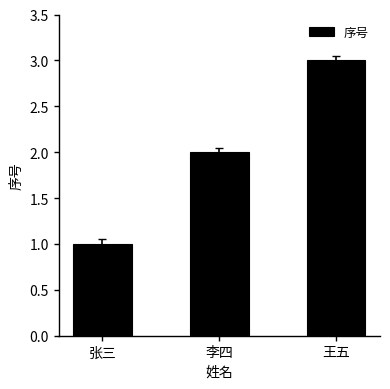

What is the approximate value at 王五?

3